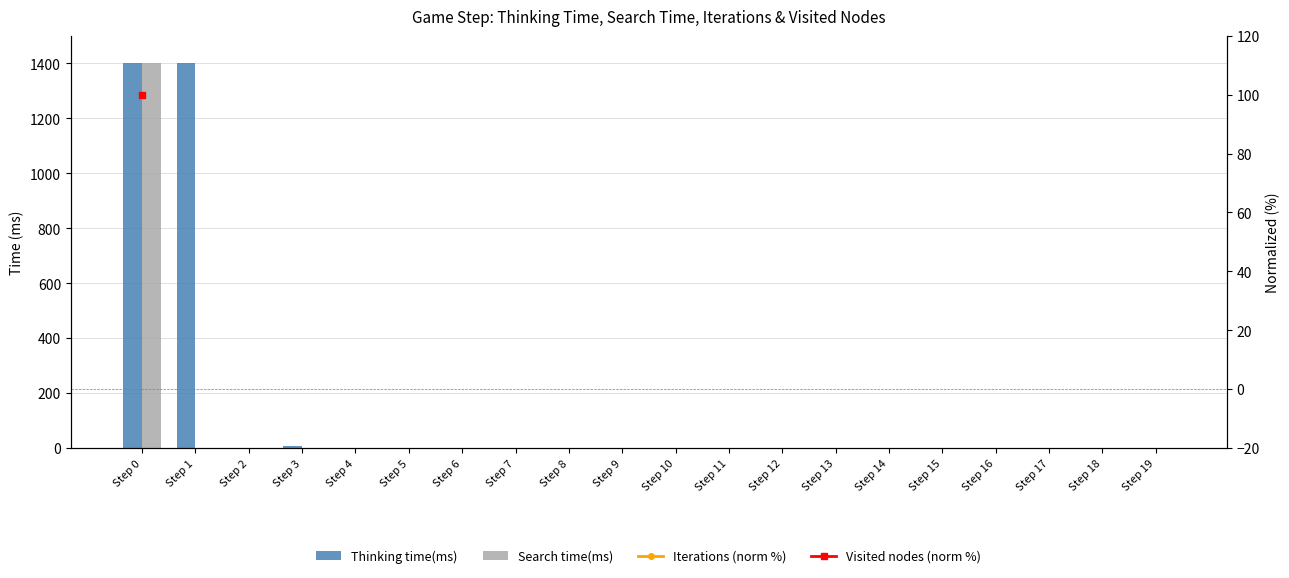

Which has a higher value, Step 18 or Step 12?

Step 18